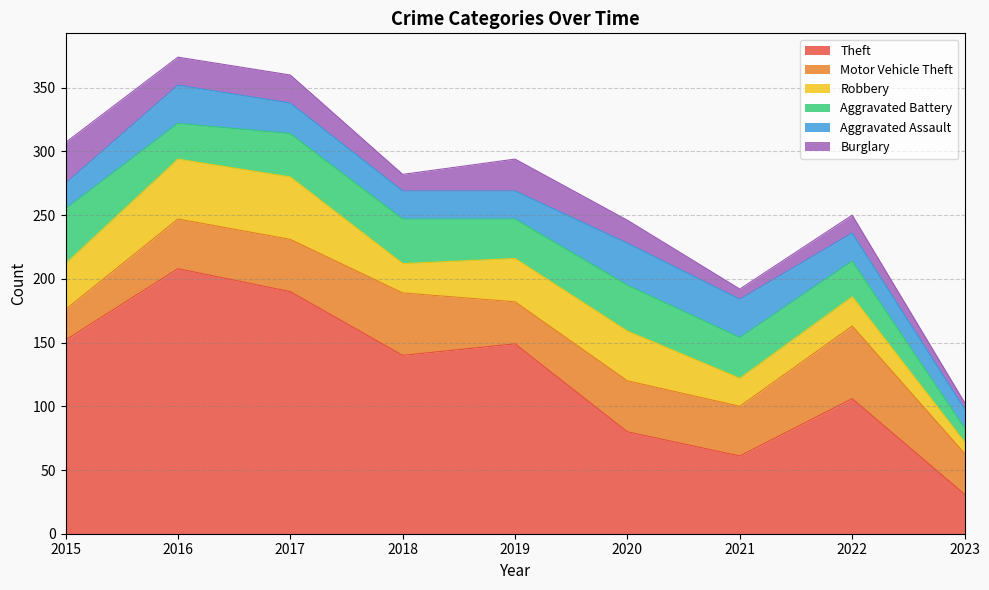

Reading left to right, transcribe all the data shown in this chart.

Theft: 2015=152	2016=208	2017=190	2018=140	2019=149	2020=80	2021=61	2022=106	2023=31
Motor Vehicle Theft: 2015=24	2016=39	2017=41	2018=49	2019=33	2020=40	2021=39	2022=57	2023=32
Robbery: 2015=36	2016=47	2017=49	2018=23	2019=34	2020=39	2021=22	2022=23	2023=9
Aggravated Battery: 2015=43	2016=28	2017=34	2018=35	2019=31	2020=36	2021=32	2022=28	2023=11
Aggravated Assault: 2015=20	2016=30	2017=24	2018=22	2019=22	2020=33	2021=30	2022=22	2023=15
Burglary: 2015=32	2016=22	2017=22	2018=13	2019=25	2020=18	2021=8	2022=14	2023=5